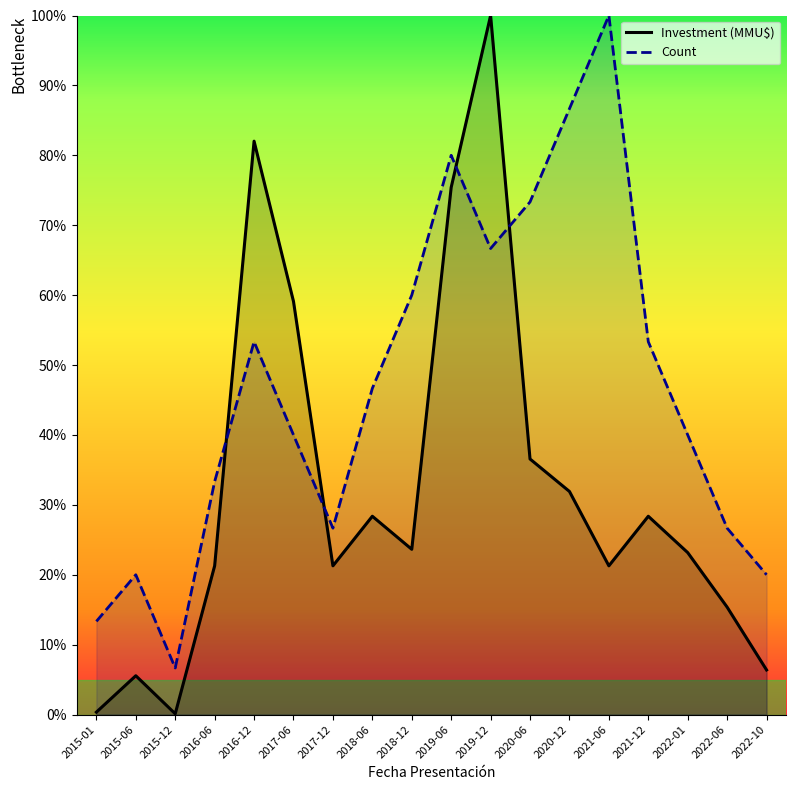

How many data points in Investment (MMU$) are less than 23?

8